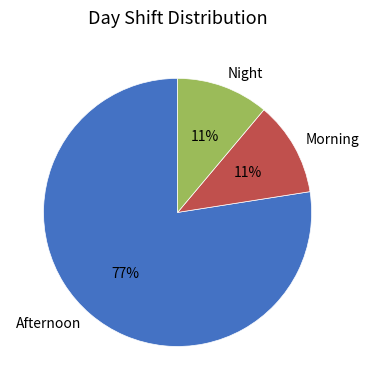

Is it true that Night is 5% of the pie?

False